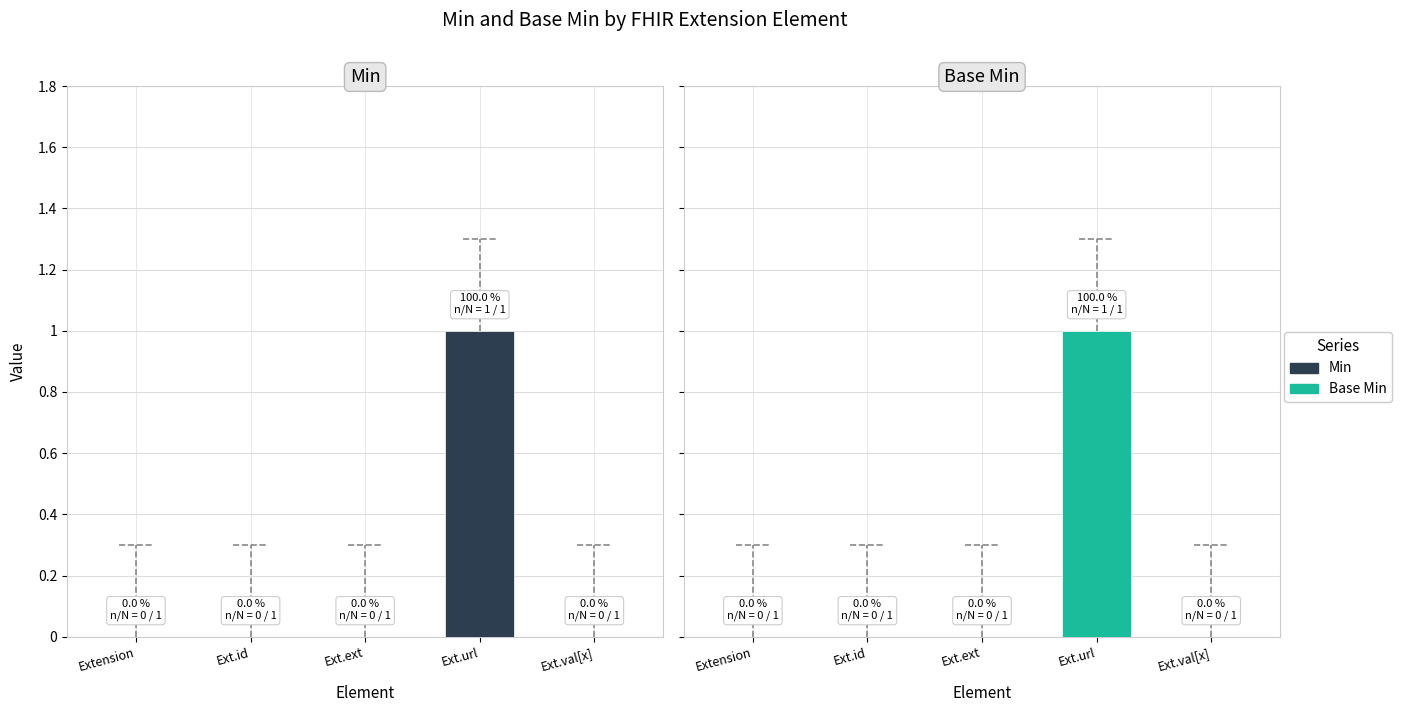

At which label is Base Min closest to 0?

Extension